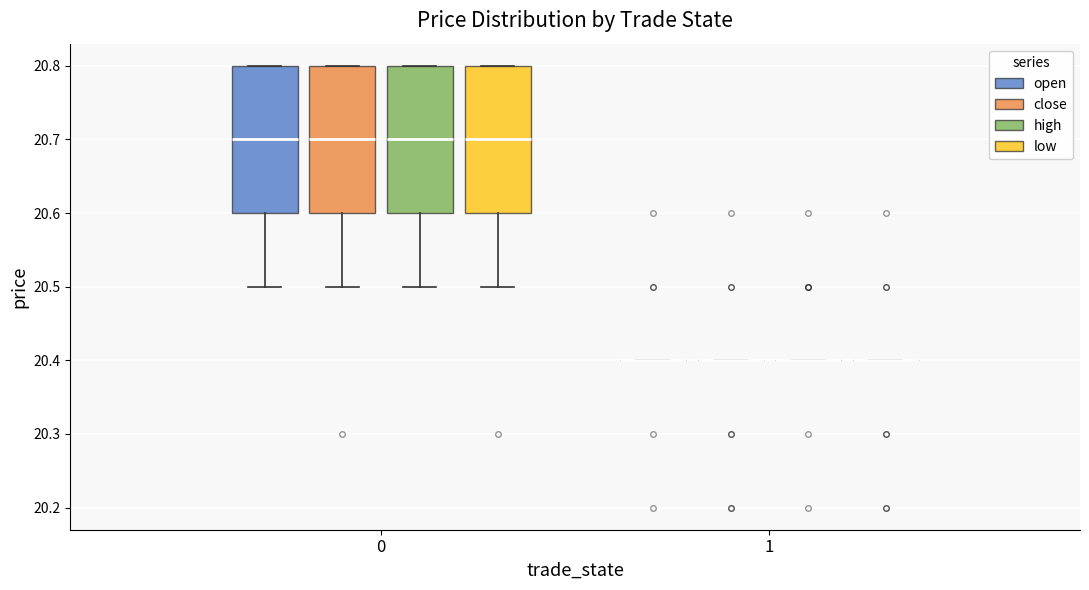

Reading left to right, read every box against the y-axis: the position of its median line, the range the box covers, and the ends of its whiskers. The values are not printed on the chart, so give them approximately, as read against the axis.

0 (open): median 20.7, box 20.6 to 20.8, whiskers 20.5 to 20.8
0 (close): median 20.7, box 20.6 to 20.8, whiskers 20.5 to 20.8
0 (high): median 20.7, box 20.6 to 20.8, whiskers 20.5 to 20.8
0 (low): median 20.7, box 20.6 to 20.8, whiskers 20.5 to 20.8
1 (open): box collapsed to a line at 20.4, whiskers 20.4 to 20.4
1 (close): box collapsed to a line at 20.4, whiskers 20.4 to 20.4
1 (high): box collapsed to a line at 20.4, whiskers 20.4 to 20.4
1 (low): box collapsed to a line at 20.4, whiskers 20.4 to 20.4